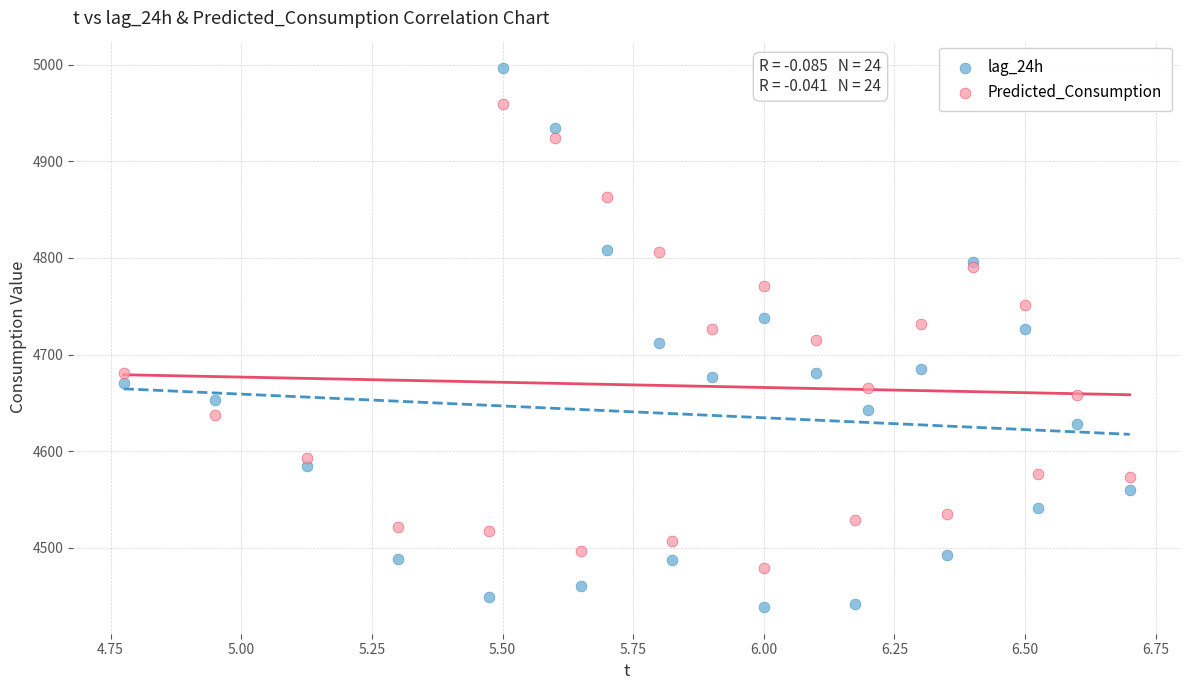

Which series has the widest spread of Y values?

lag_24h